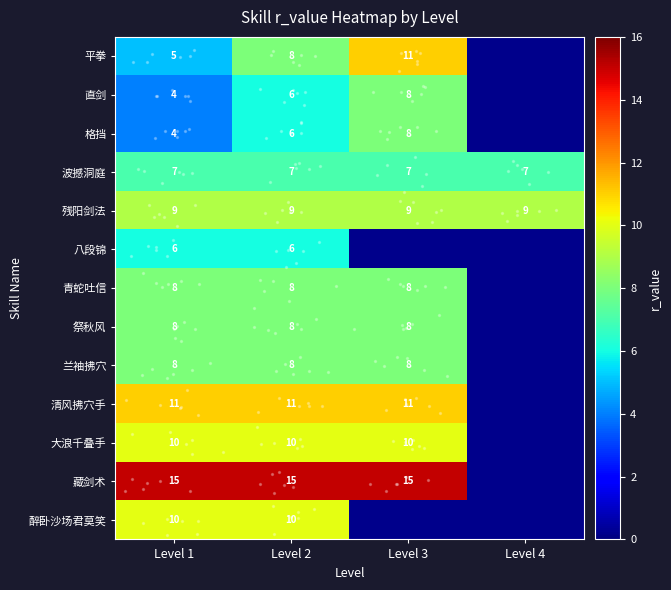

List the labels in order of 平拳 value, largest first.

Level 3, Level 2, Level 1, Level 4